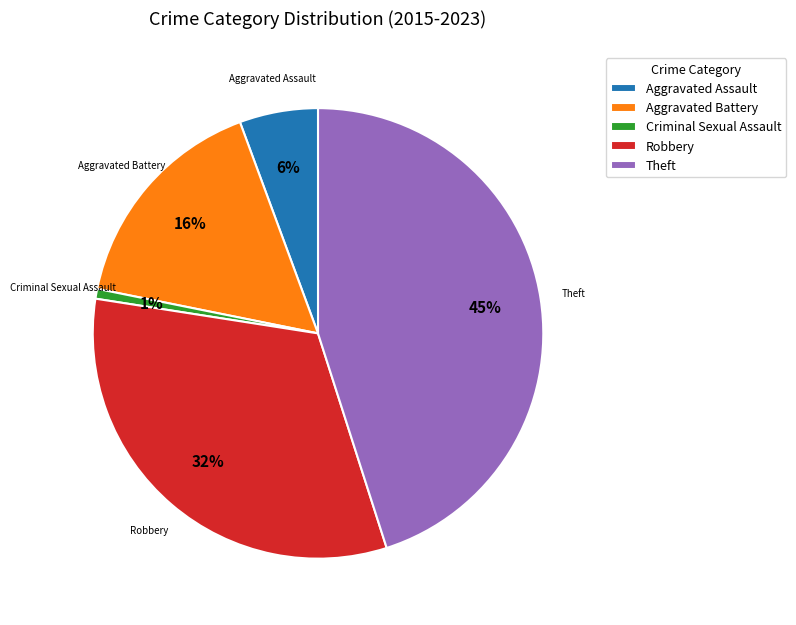

Which has a higher value, Aggravated Battery or Theft?

Theft